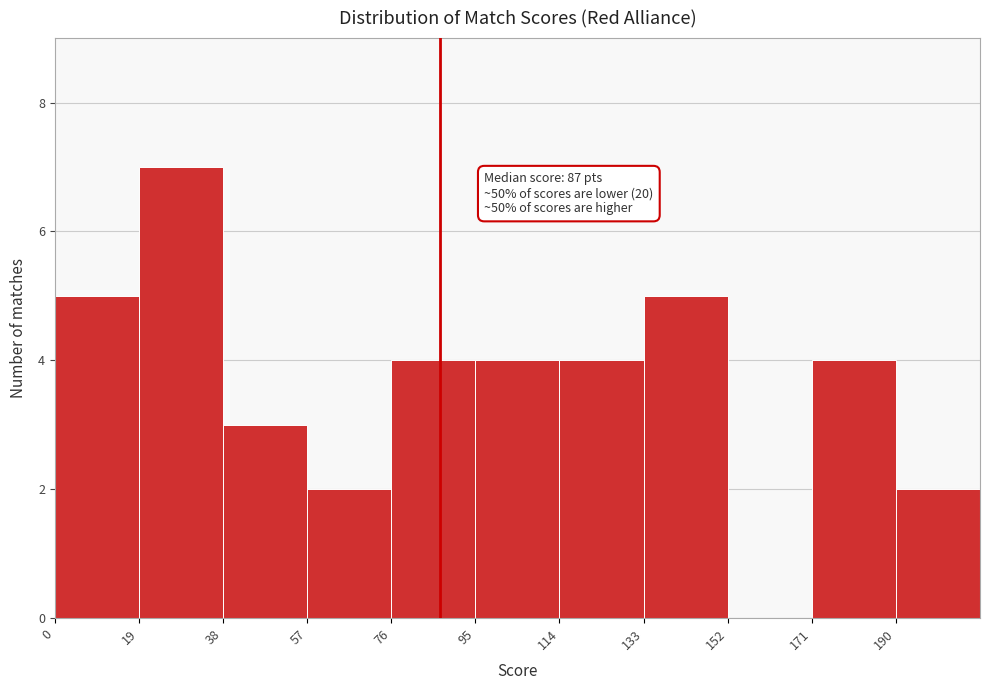

Which range on the x-axis has the tallest bar?

19 to 38